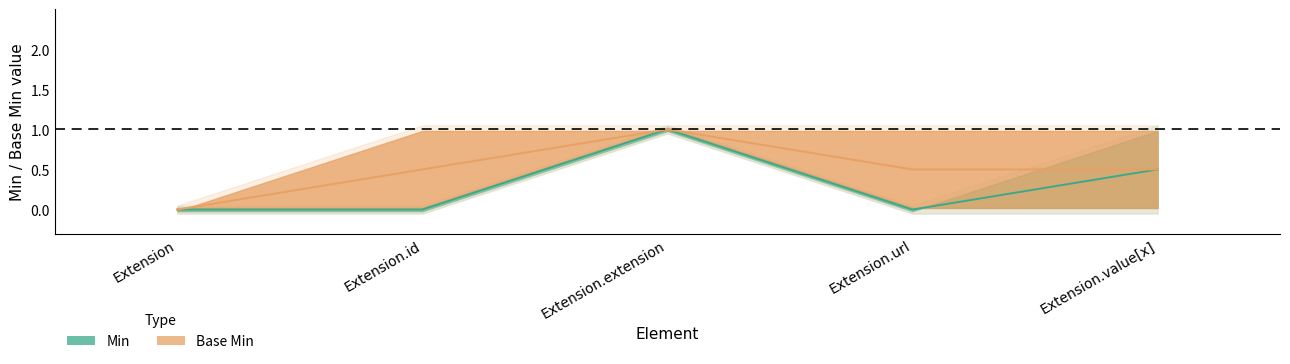

What position from the left is Extension.value[x]?

5